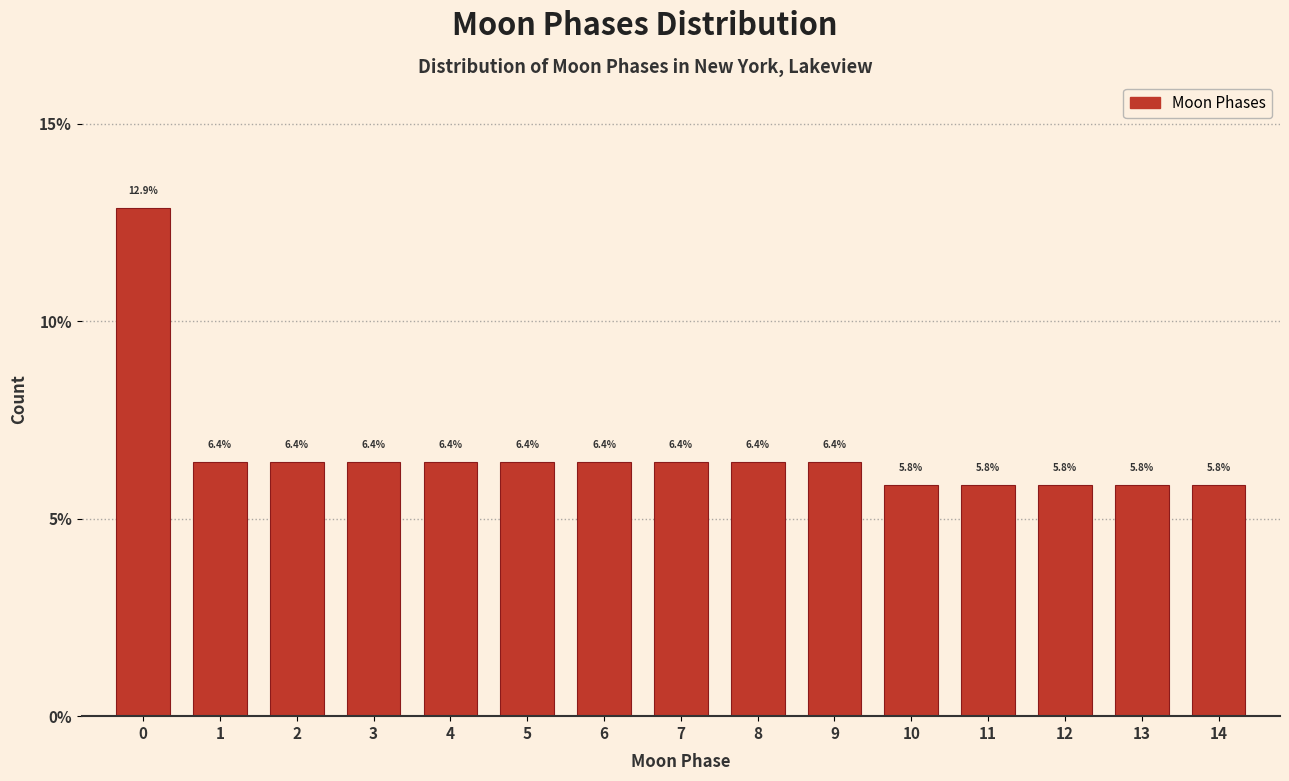

Reading right to left, transcribe all the data shown in this chart.

5.8	5.8	5.8	5.8	5.8	6.4	6.4	6.4	6.4	6.4	6.4	6.4	6.4	6.4	12.9